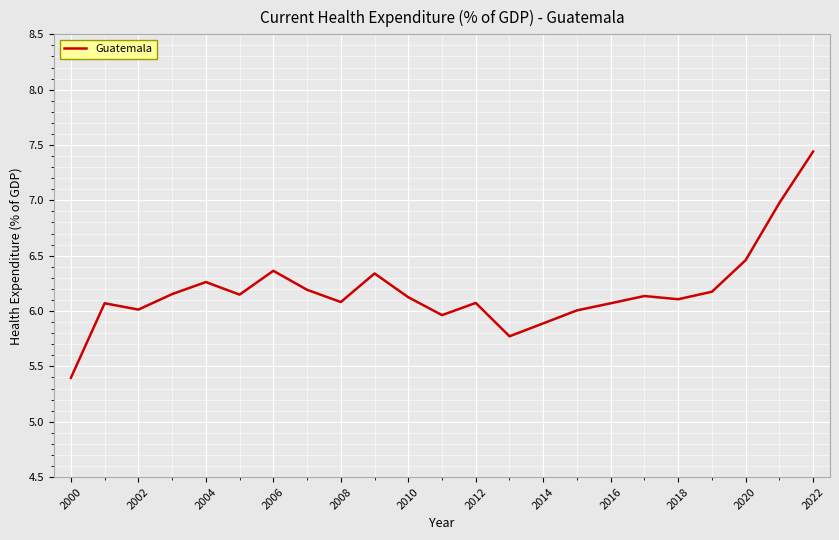

What is the minimum value shown in the chart?

5.4